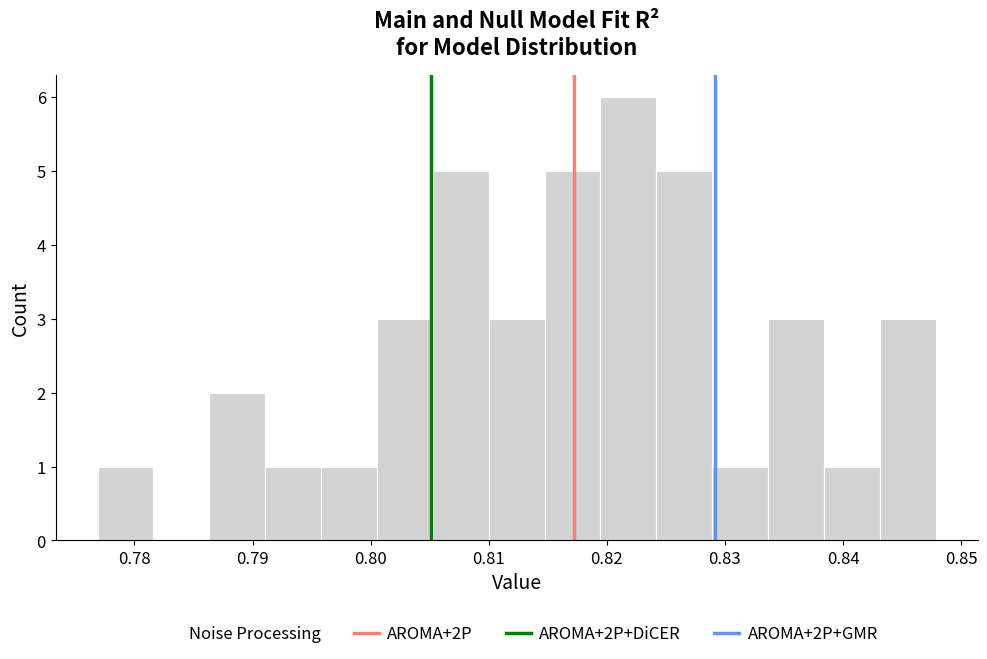

Over which range of the x-axis is the bar tallest?

0.819 to 0.824